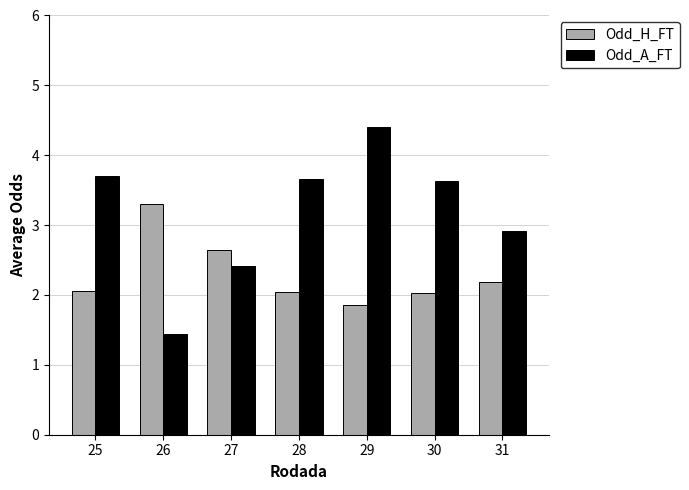

Rank the series at 30 from lowest to highest value.

Odd_H_FT, Odd_A_FT